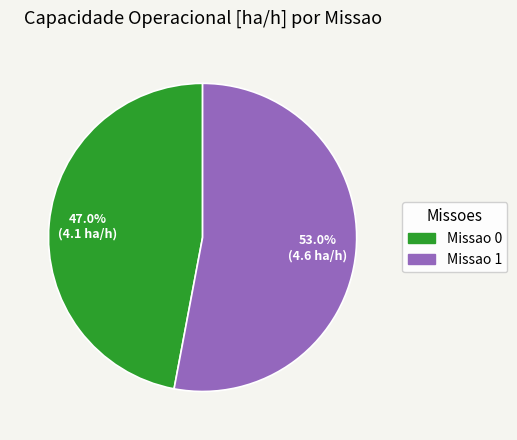

To the nearest percent, what is the average slice percentage?

50%